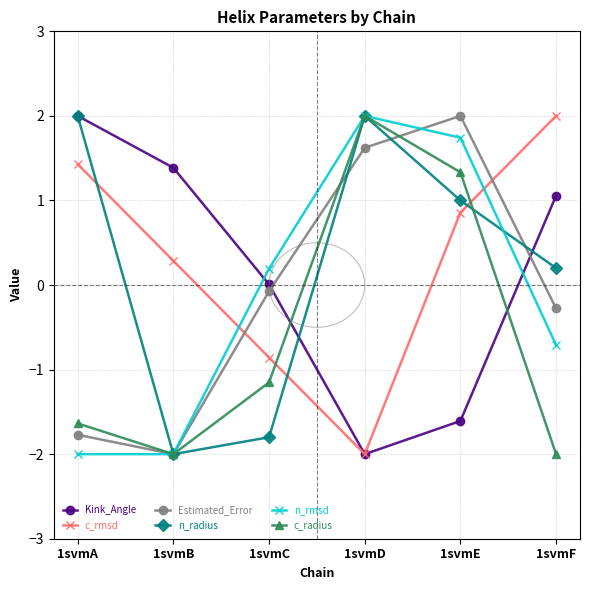

At which category does c_radius reach its first local peak?

1svmD